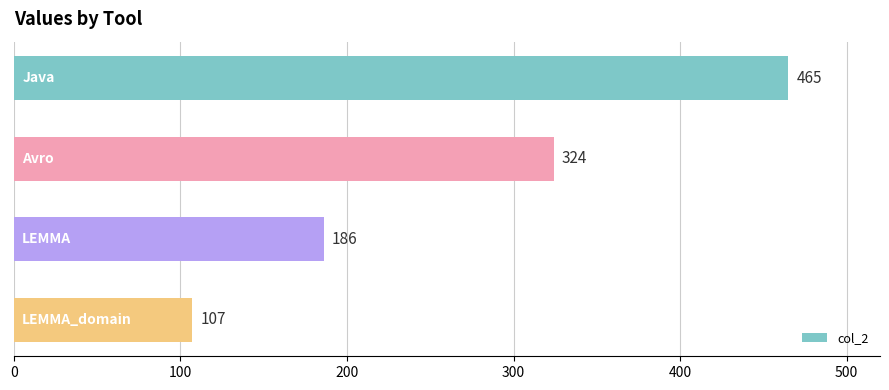

Reading bottom to top, extract all data points from this chart.

107	186	324	465